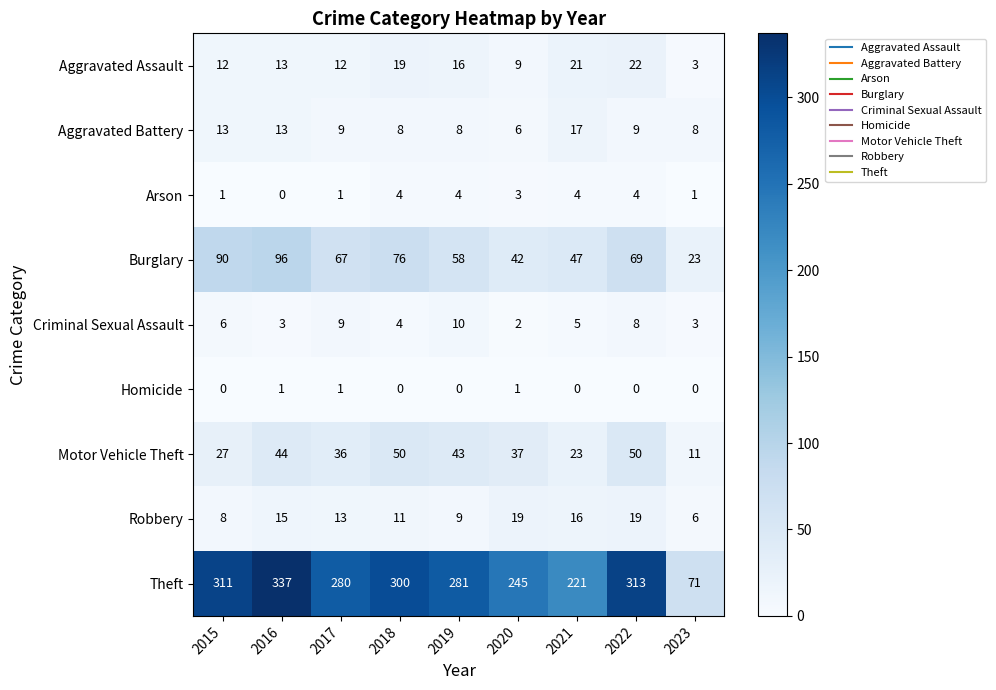

What is the sum of all Homicide values?

3